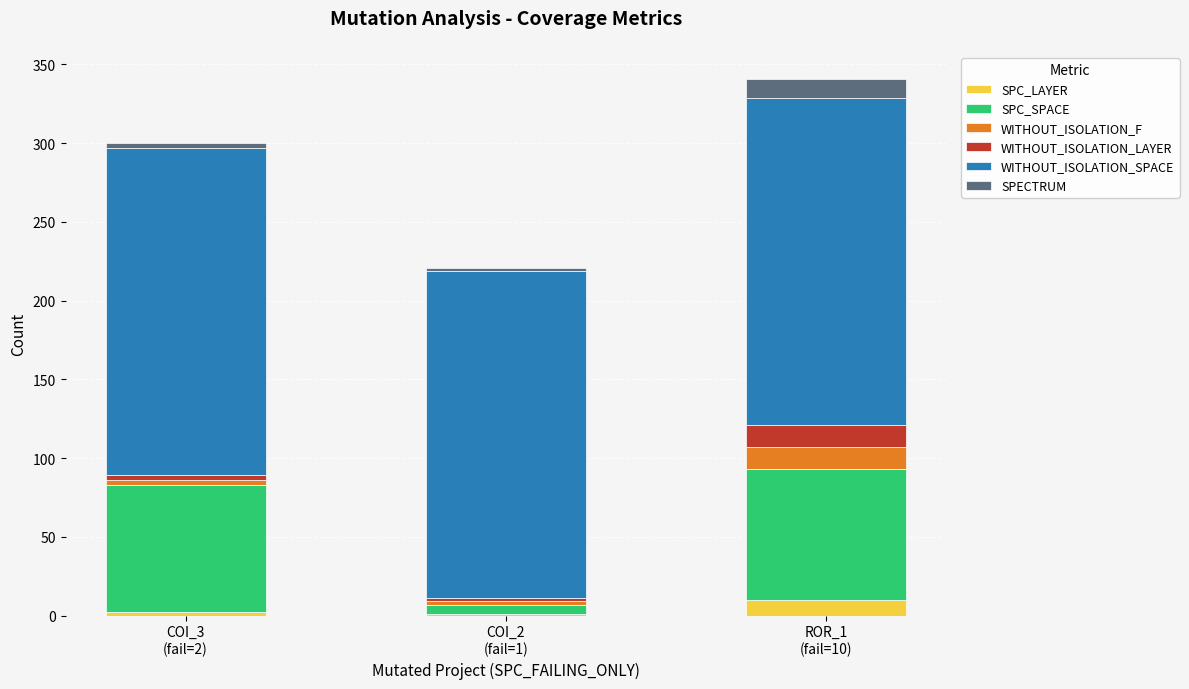

Are the bars horizontal?

No